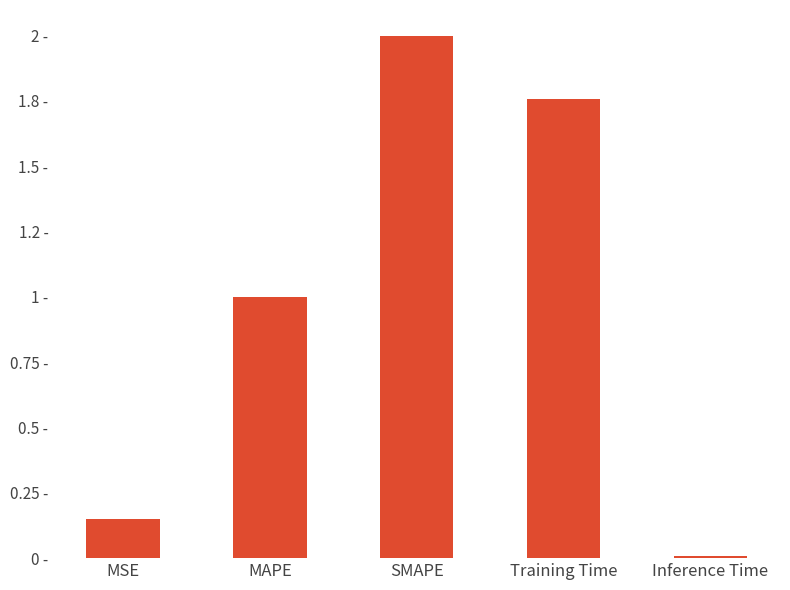

What is the label of the 3rd bar from the right?

SMAPE